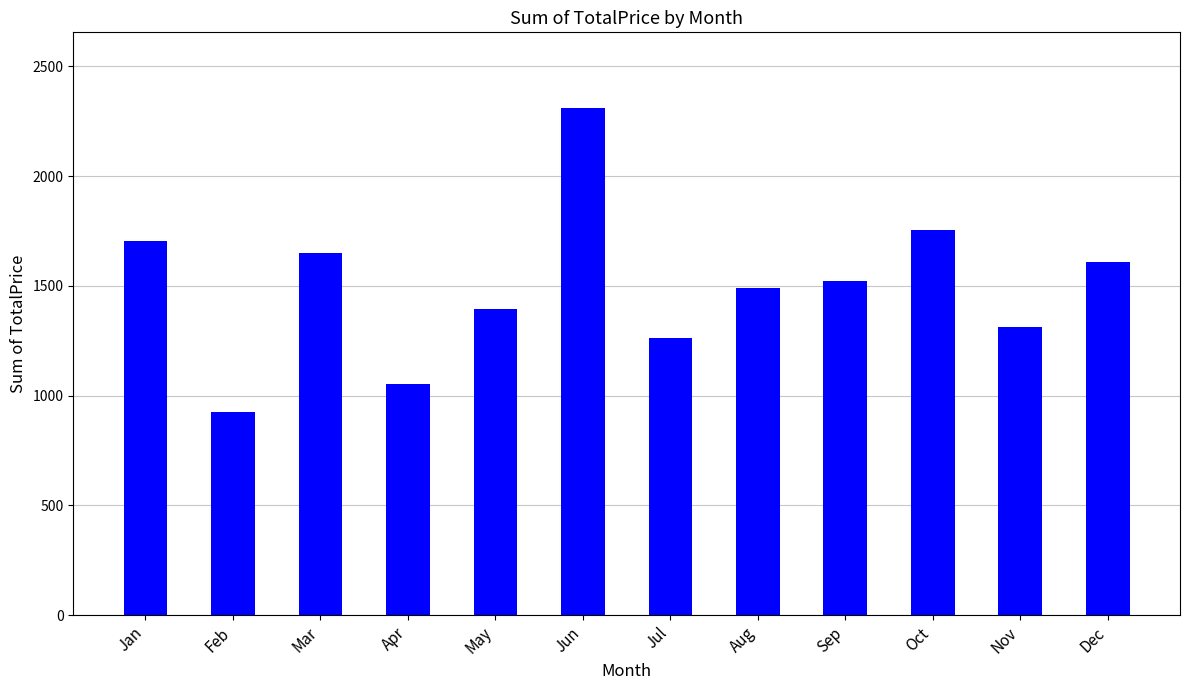

What is the difference between the values at Nov and Jul?

48.3